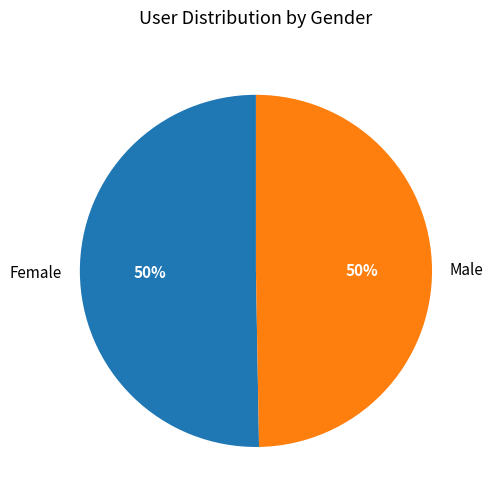

Count the number of slices in the pie.

2